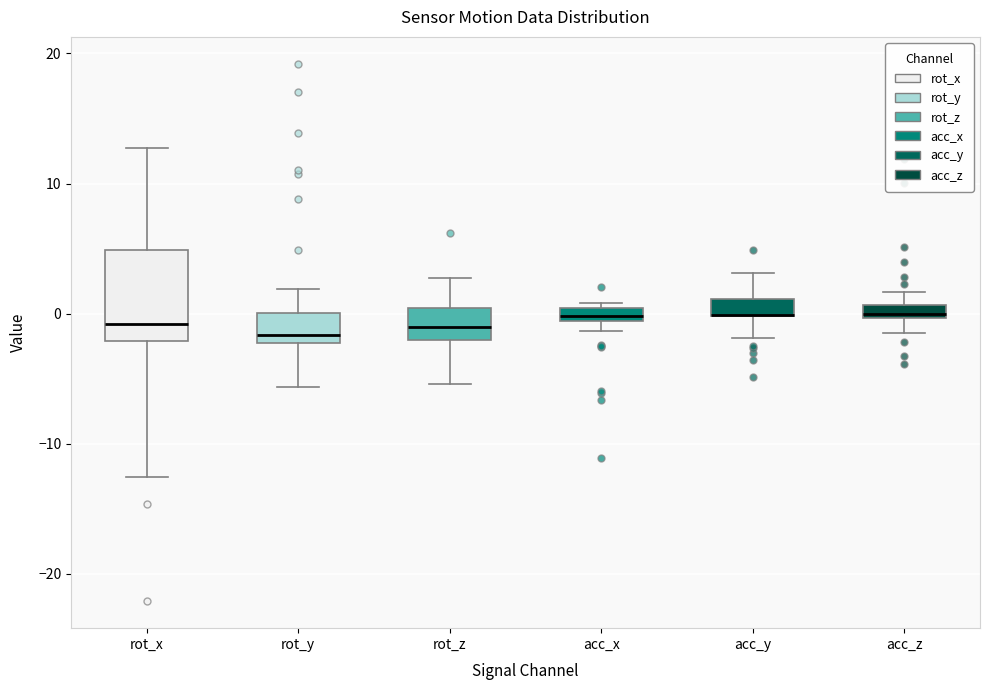

Comparing the boxes themselves (not the whiskers), which one is the tallest?

rot_x